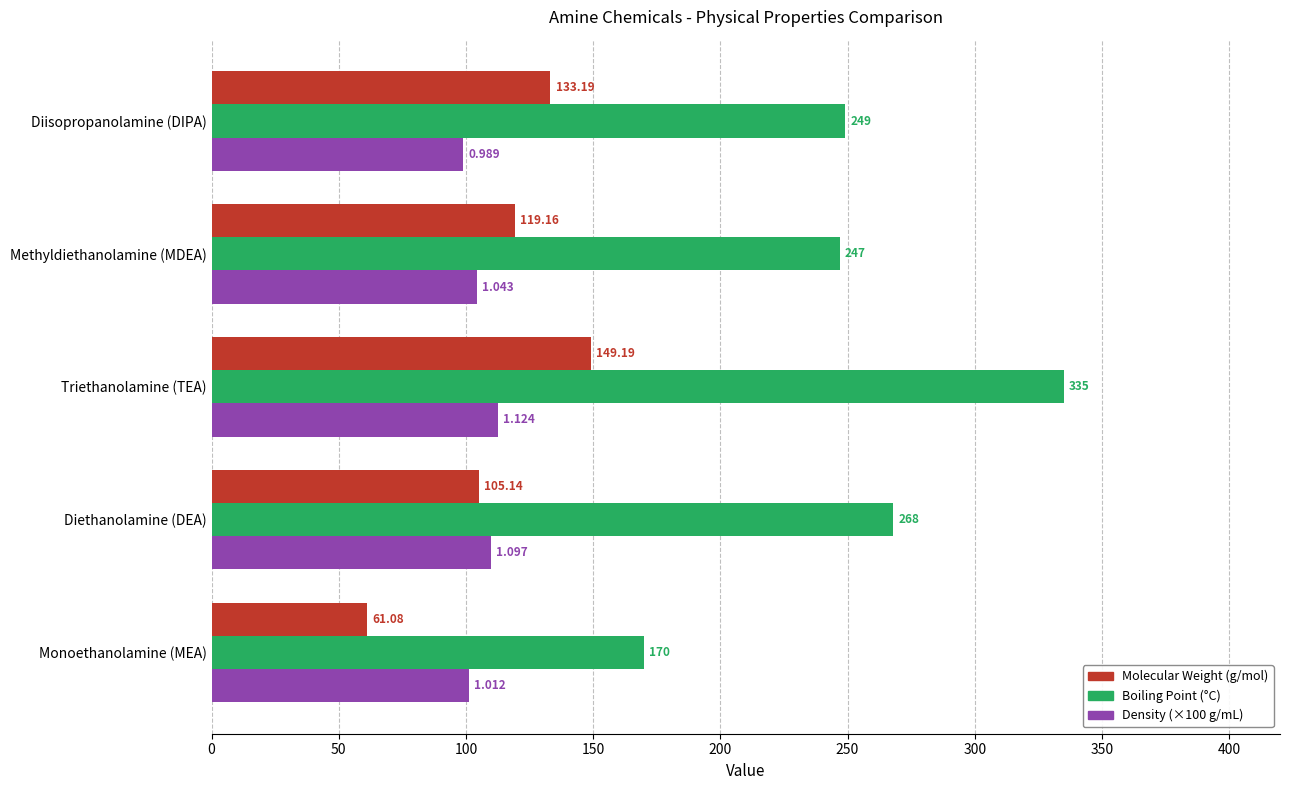

At which category does the chart reach its minimum across all series?

Monoethanolamine (MEA)